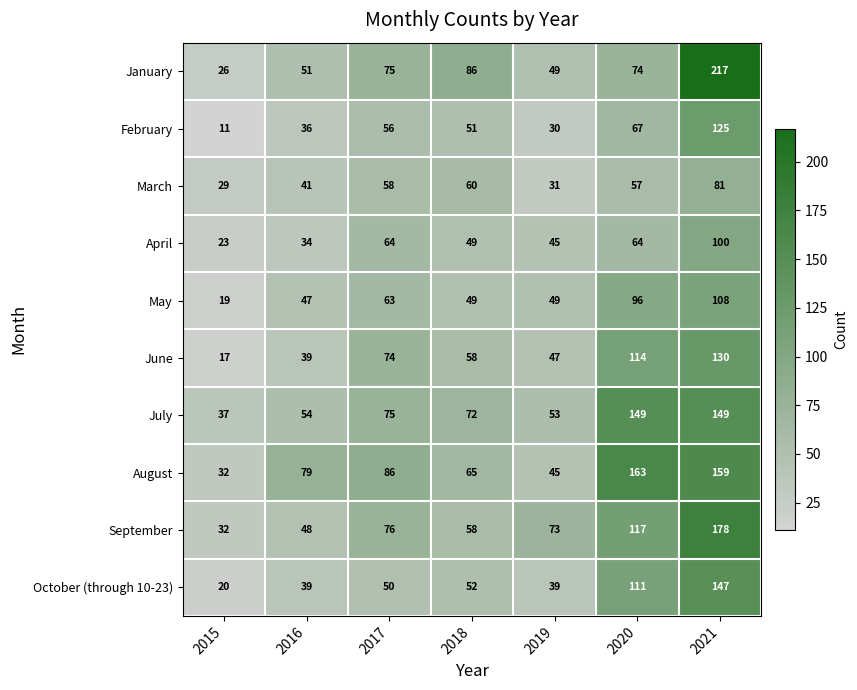

What is the smallest value displayed?

11